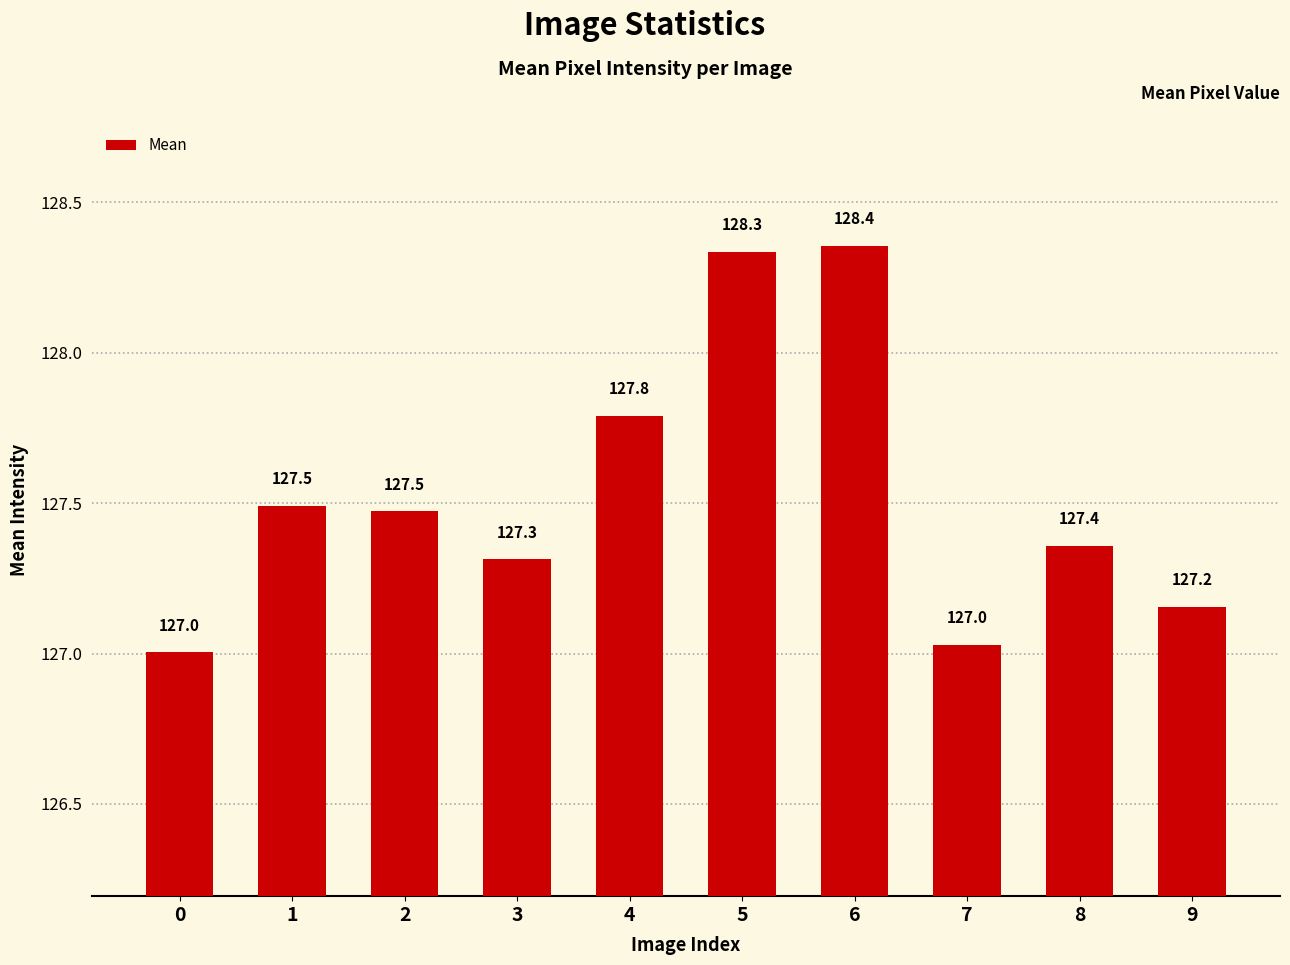

How many distinct data groups are displayed?

1